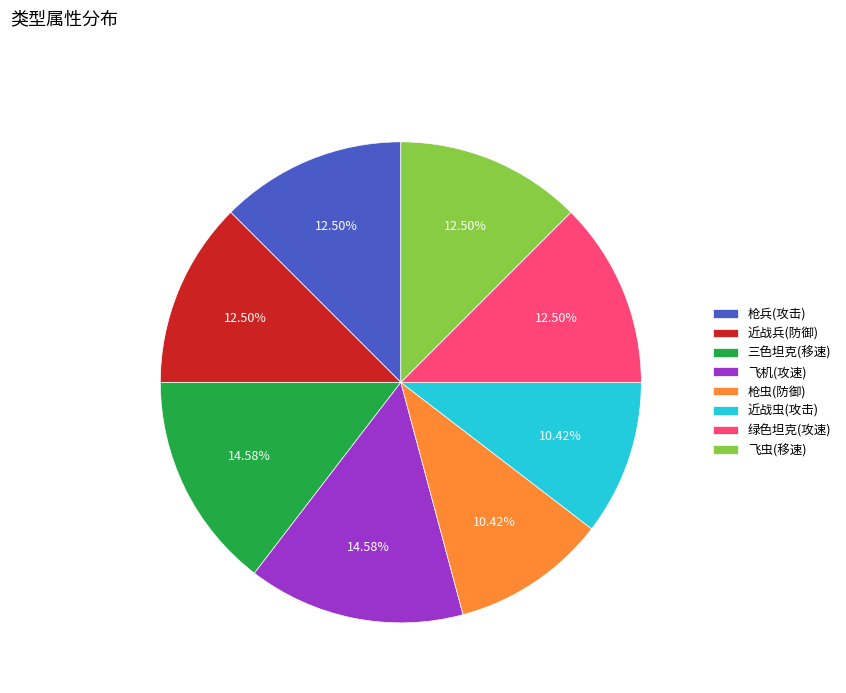

True or false: 飞虫(移速) accounts for 3% of the total.

False